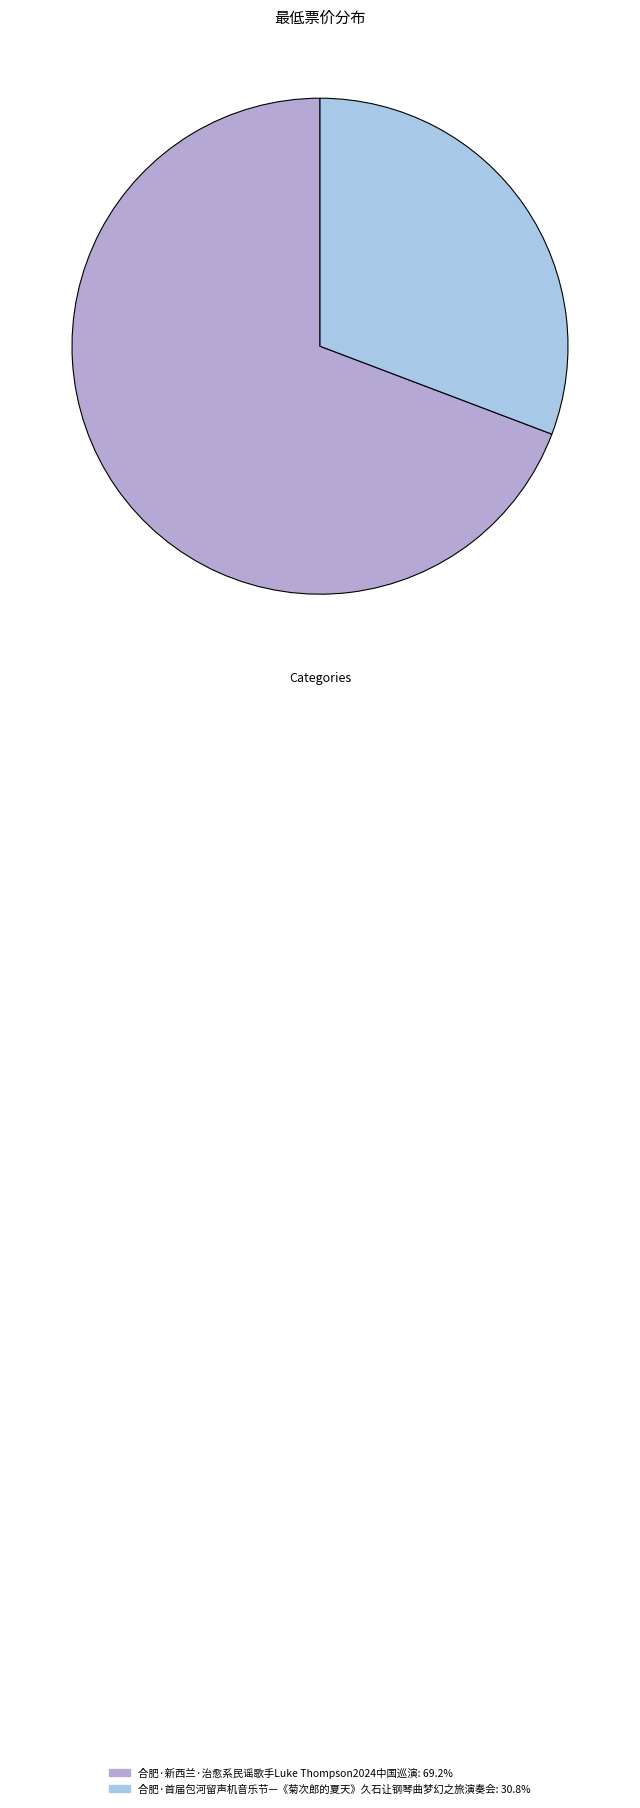

Rank the categories by value from lowest to highest.

合肥·首届包河留声机音乐节—《菊次郎的夏天》久石让钢琴曲梦幻之旅演奏会, 合肥·新西兰·治愈系民谣歌手Luke Thompson2024中国巡演